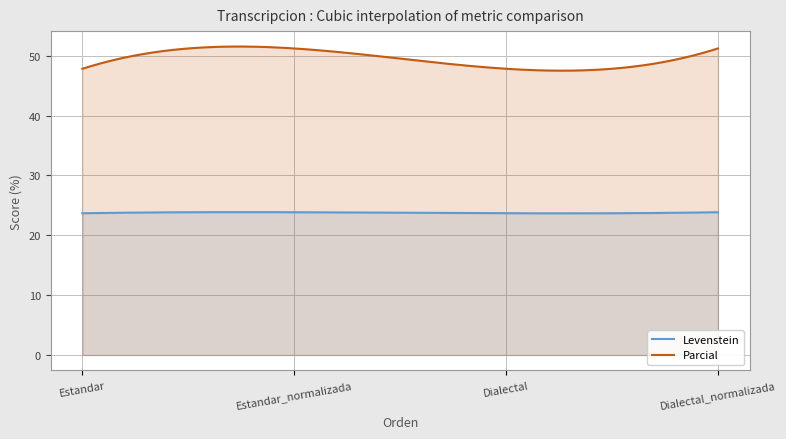

How many lines are shown in the chart?

2